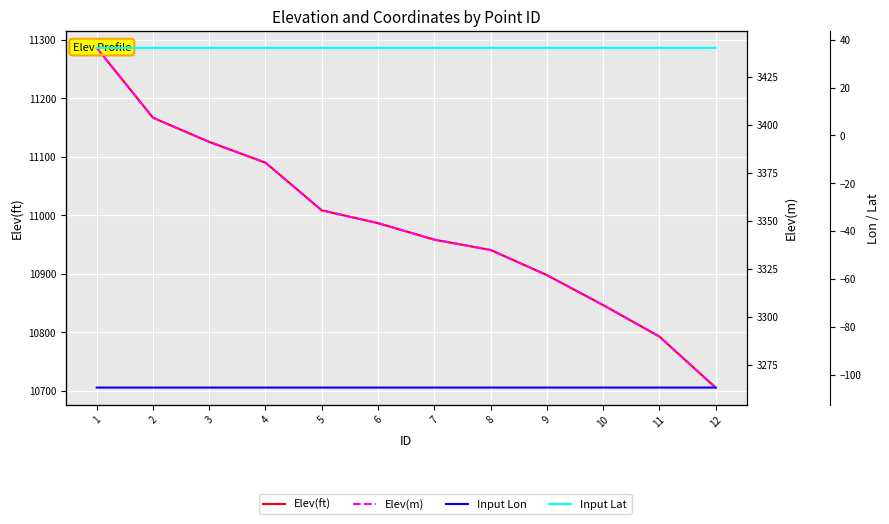

At how many categories does at least one series exceed 7843?

12